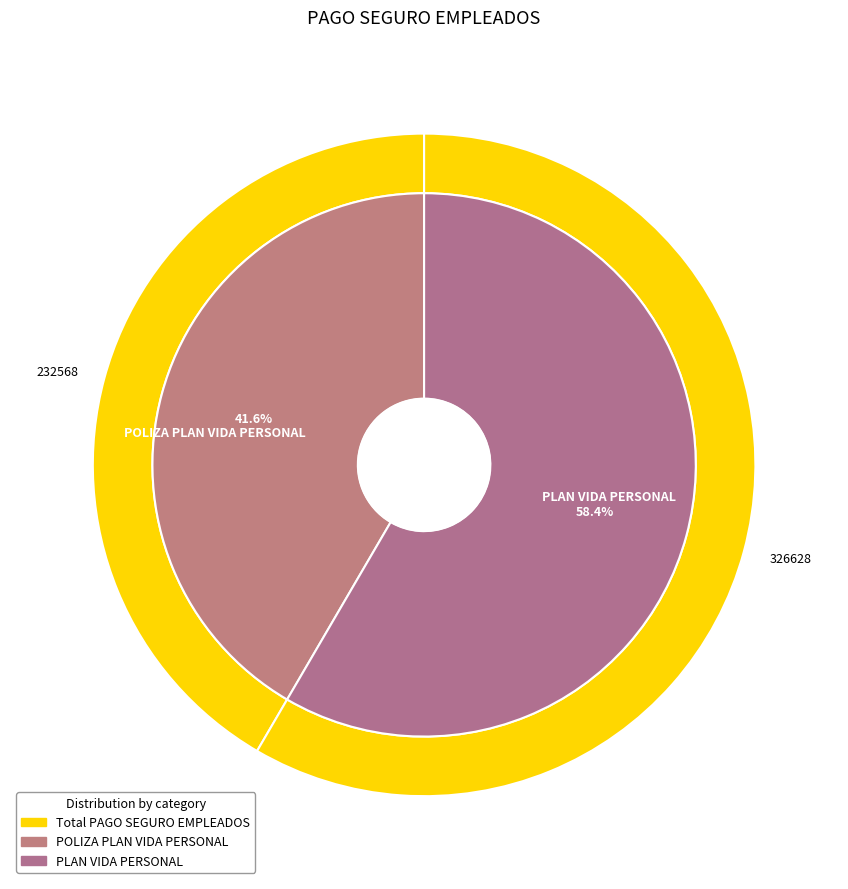

To the nearest percent, what is the combined percentage of PLAN VIDA PERSONAL and POLIZA PLAN VIDA PERSONAL?

100%